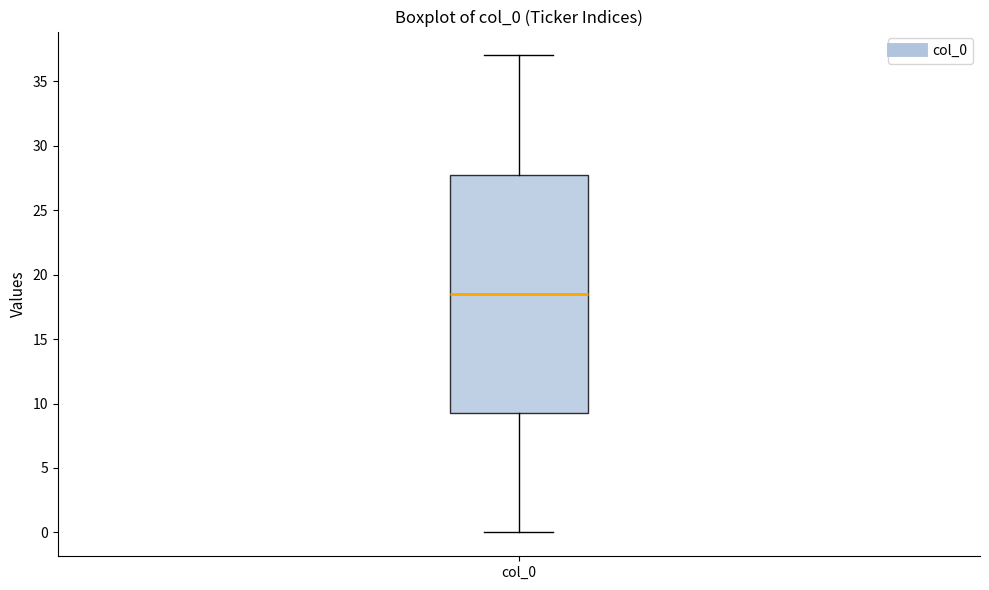

Where does the upper whisker of the box for col_0 end on the y-axis? The values are not printed on the chart, so give them approximately, as read against the axis.

37.0